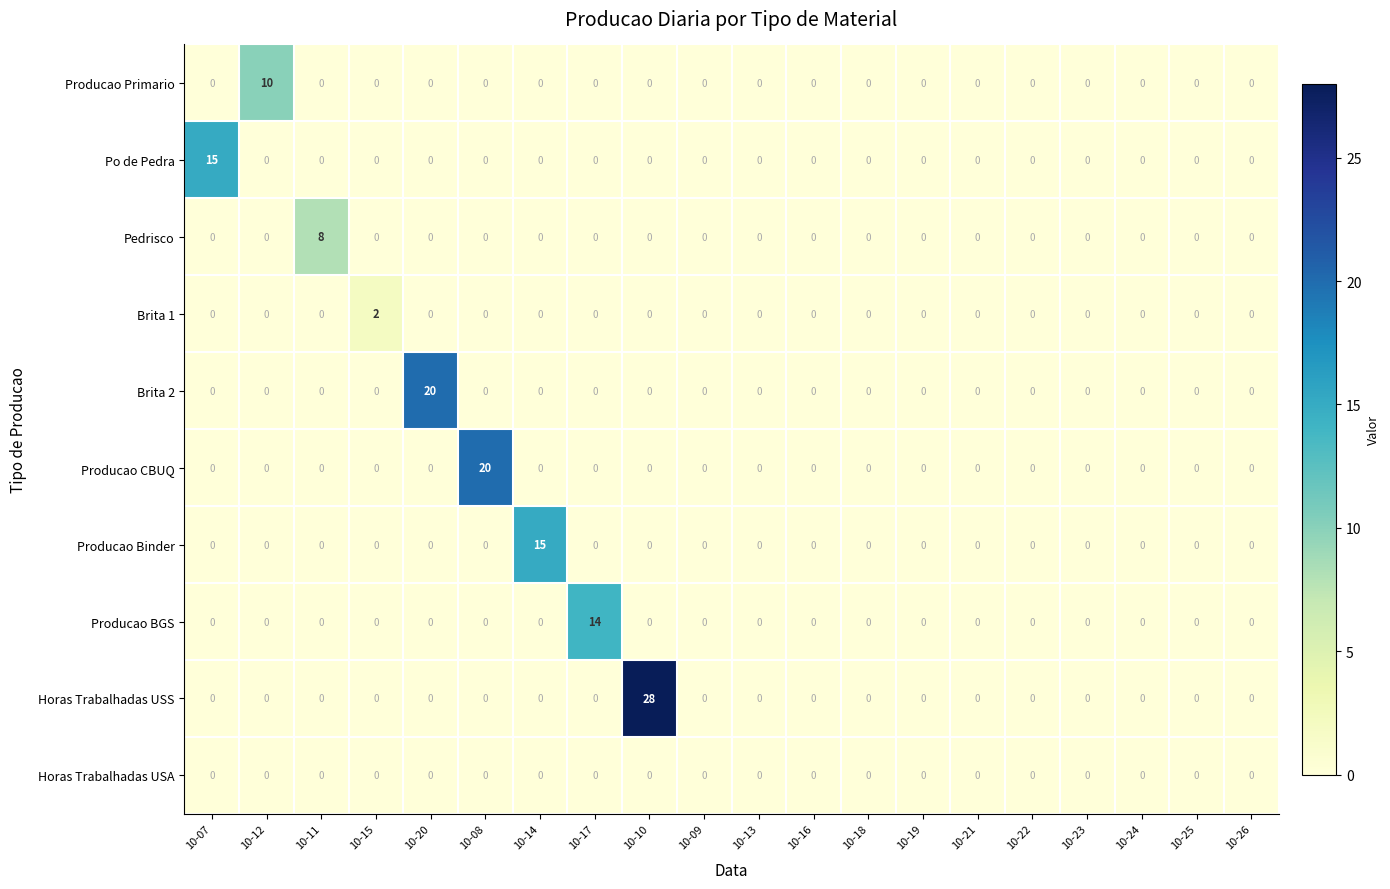

The Brita 2 series shows 0 at 10-12. True or false?

True